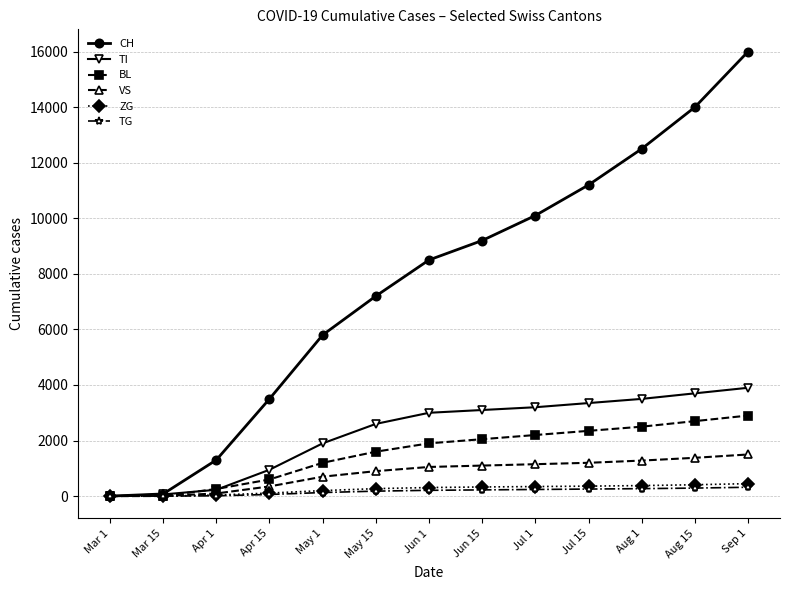

Is this an area chart (filled region under the line)?

No